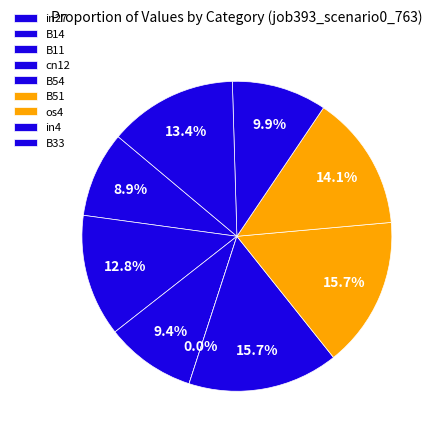

What portion of the pie excludes B14?

87.2%